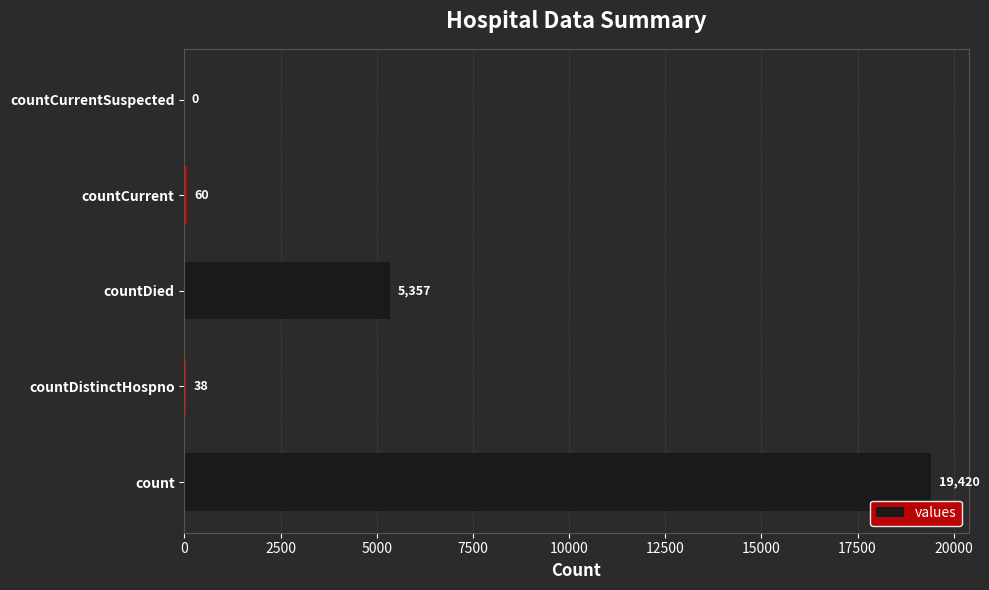

Does the chart contain stacked bars?

No